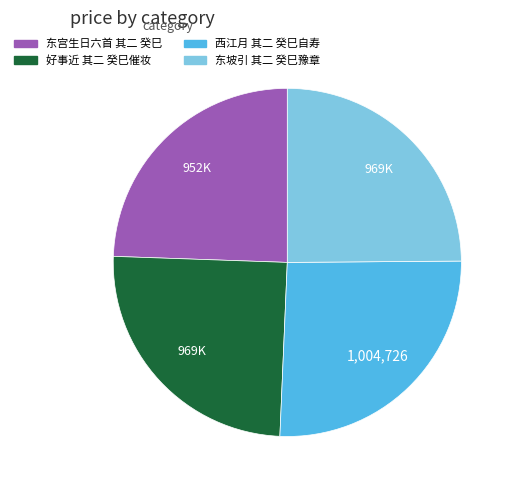

Is the sum of 西江月 其二 癸巳自寿 and 东坡引 其二 癸巳豫章 greater than half?

Yes